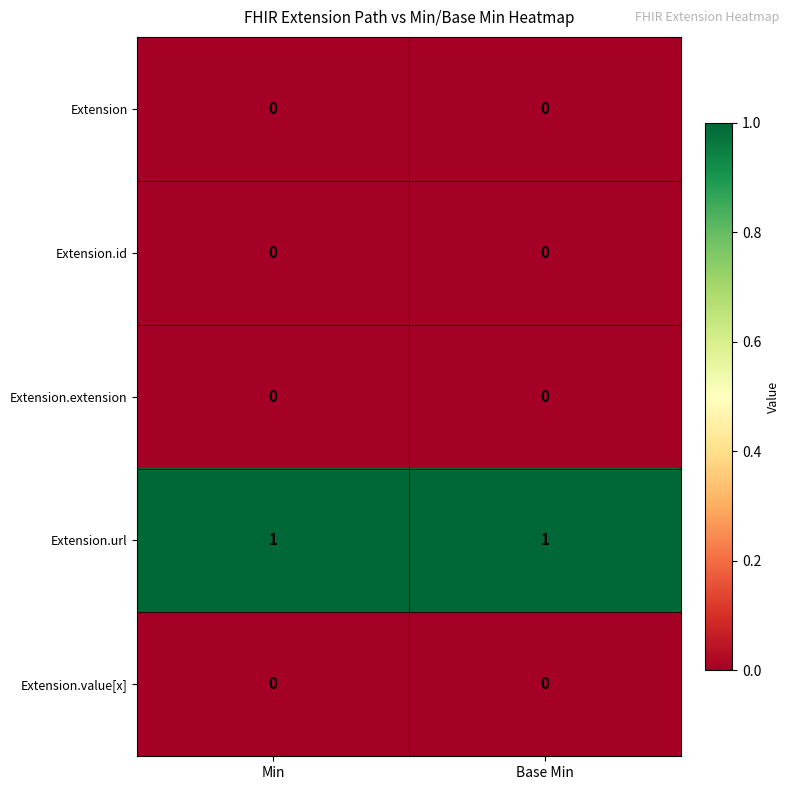

The value of Extension at Min is 0. True or false?

True